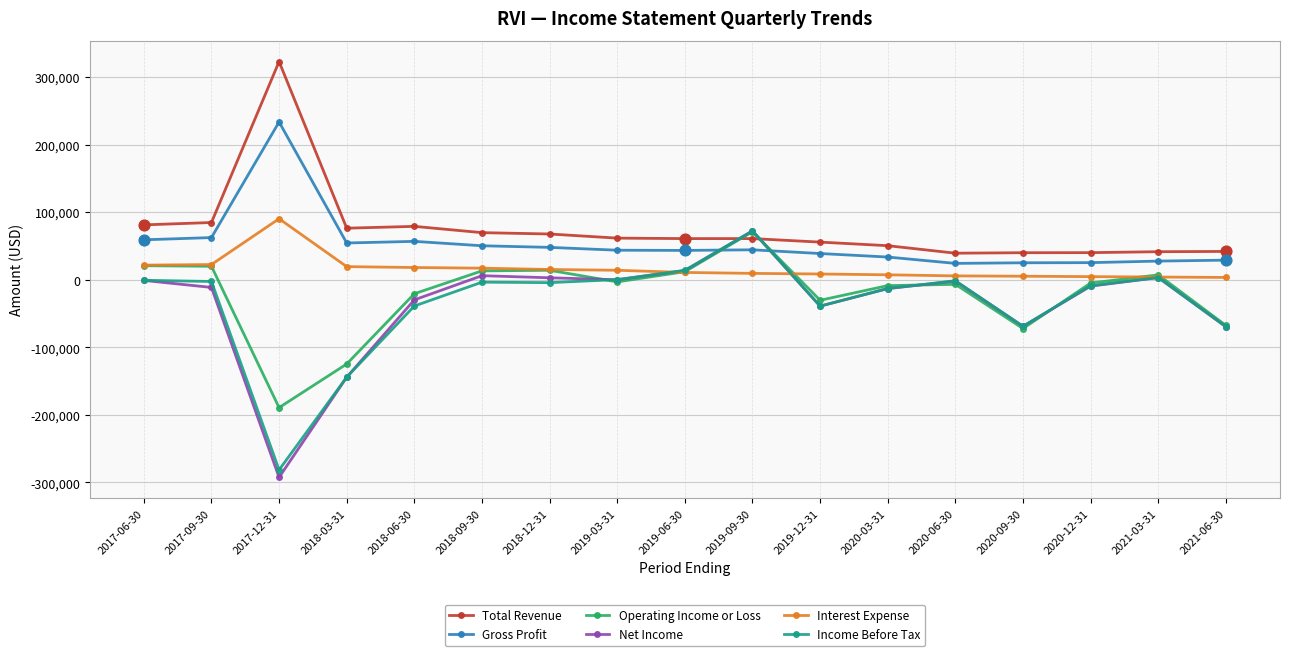

At which category is the sum across all series the highest?

2019-09-30